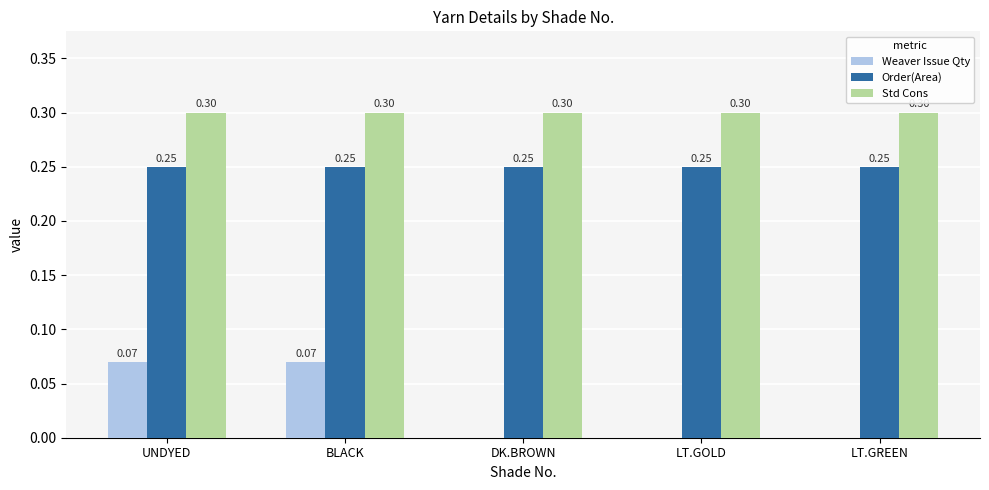

Which series has the widest spread of values?

Weaver Issue Qty